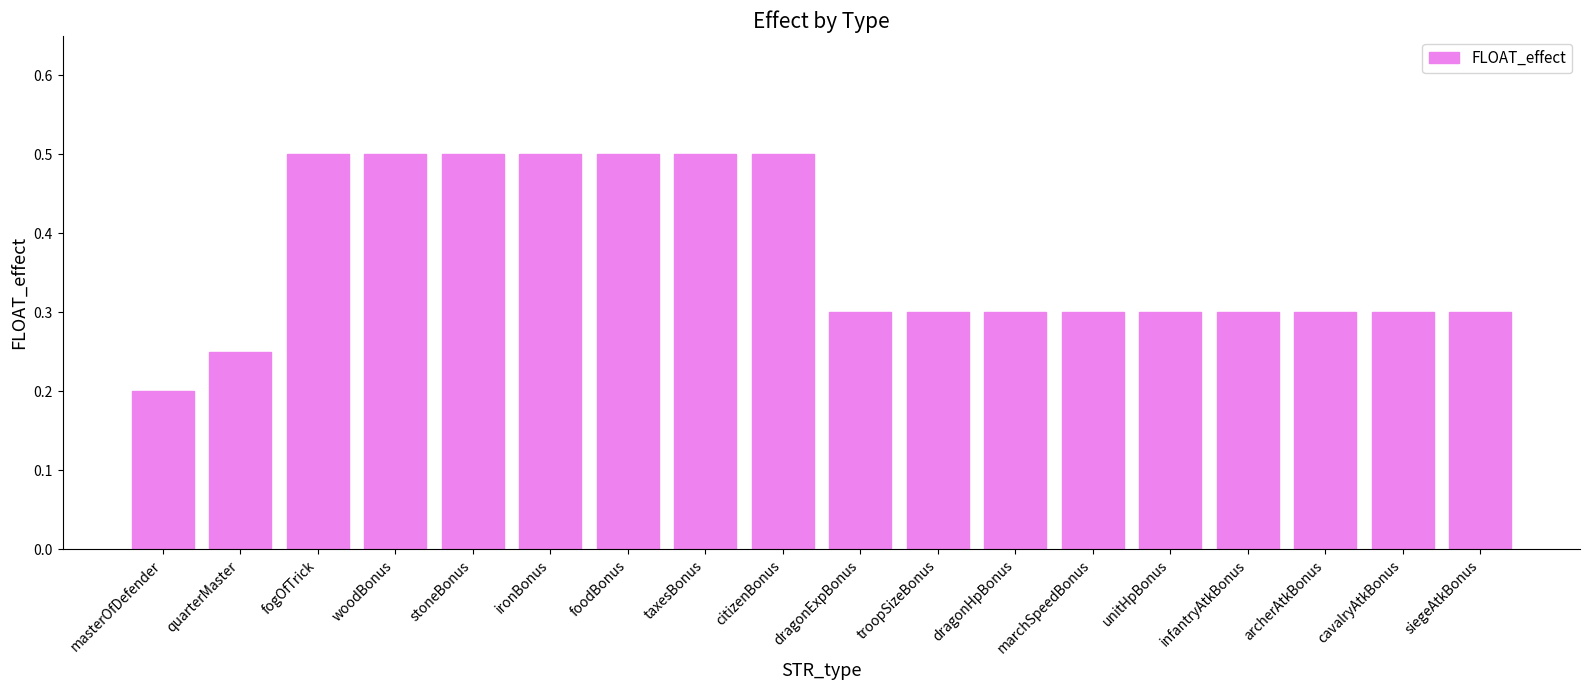

What is the sum of all values?

6.7